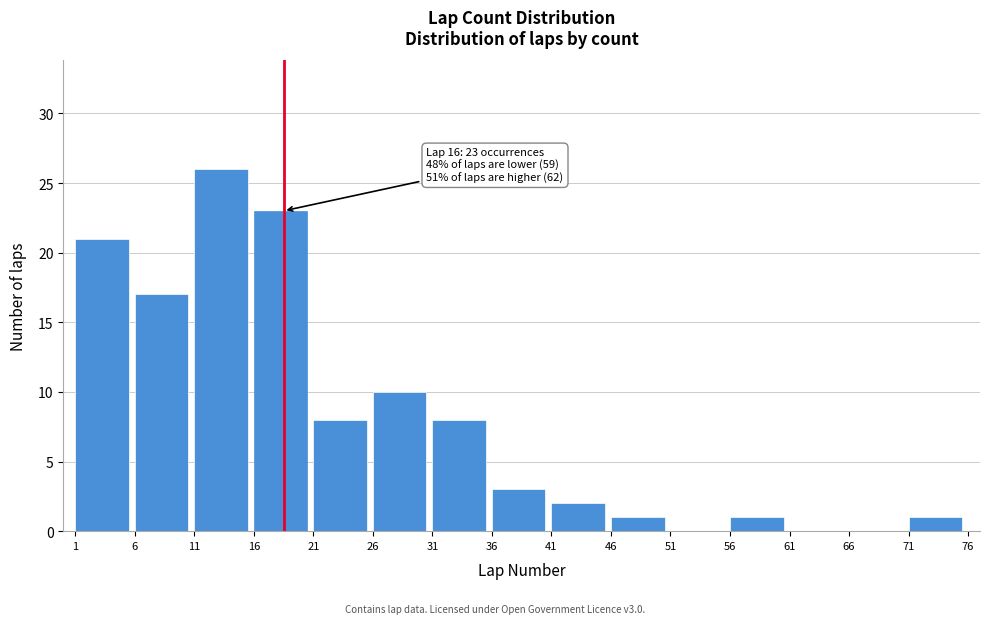

Reading left to right, what are all the values shown in this chart?

1=21	6=17	11=26	16=23	21=8	26=10	31=8	36=3	41=2	46=1	51=0	56=1	61=0	66=0	71=1